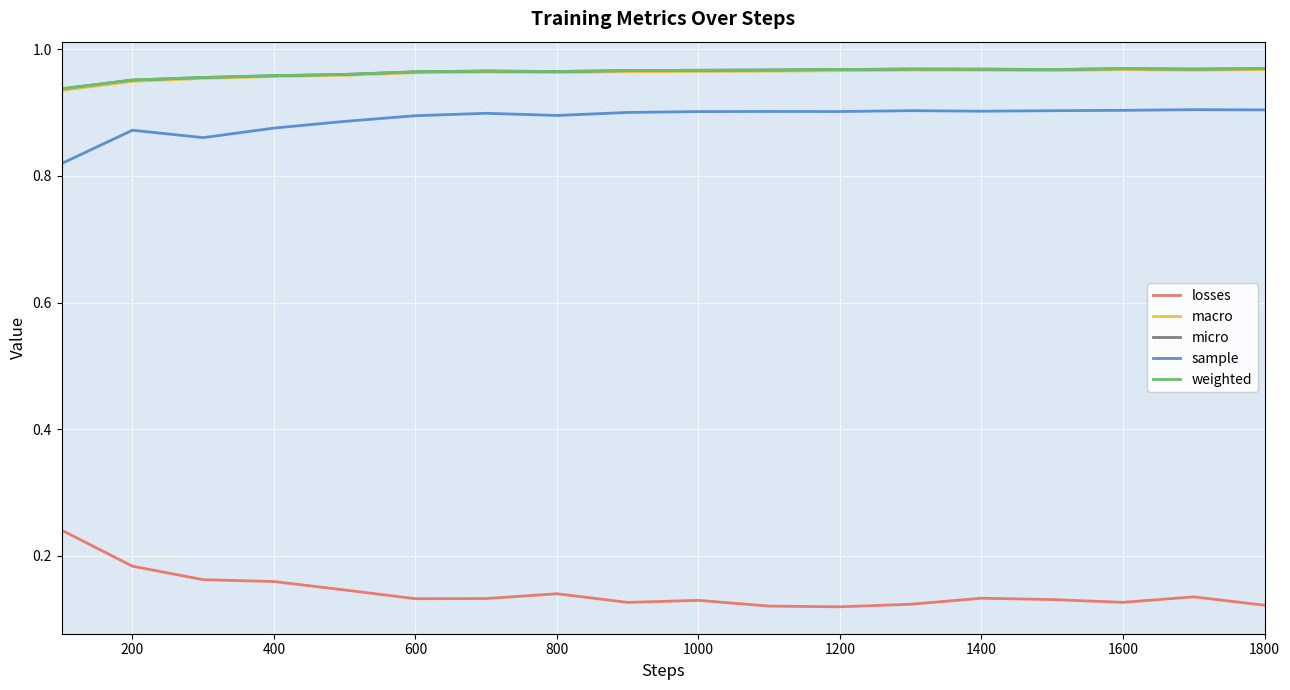

At how many categories does at least one series exceed 0?

18